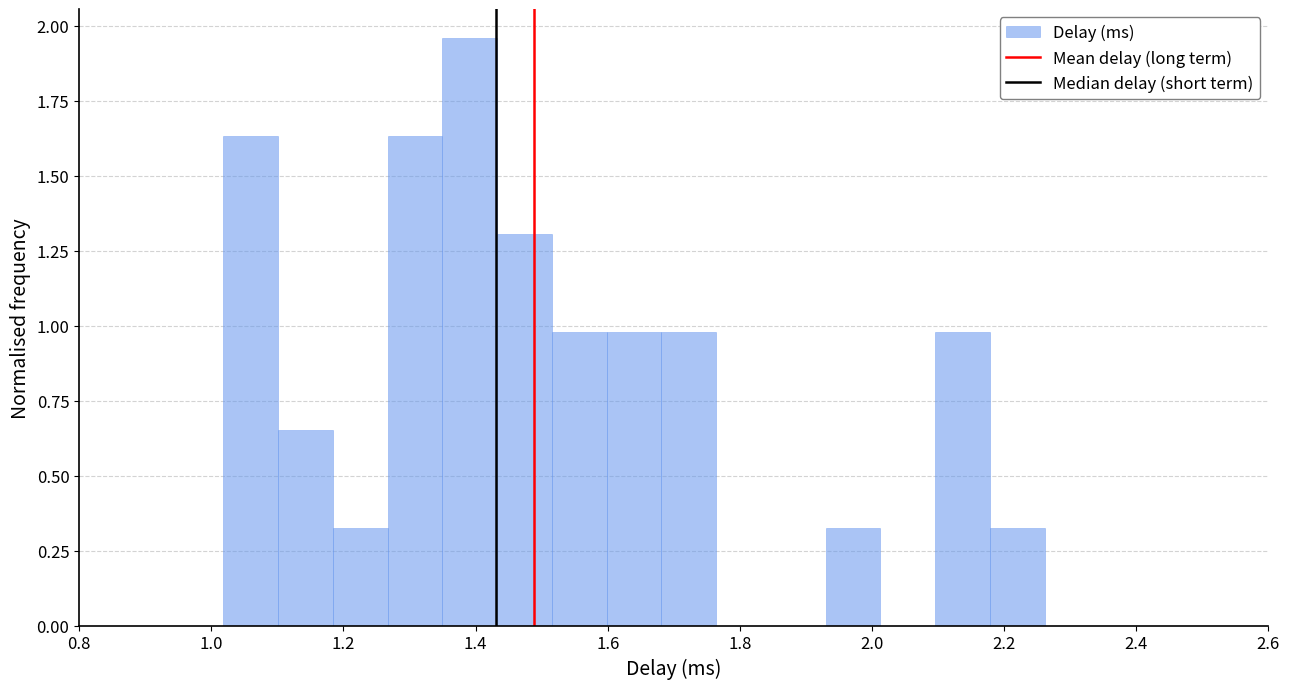

Reading left to right, list every bar in this chart as the range it spans on the x-axis followed by its height. Neither the bar edges nor the heights are printed on the chart, so give them approximately, as read against the axes.

1.02 to 1.10: 1.65
1.10 to 1.18: 0.65
1.18 to 1.26: 0.35
1.26 to 1.34: 1.65
1.34 to 1.44: 1.95
1.44 to 1.52: 1.30
1.52 to 1.60: 1.00
1.60 to 1.68: 1.00
1.68 to 1.76: 1.00
1.76 to 1.84: 0
1.84 to 1.92: 0
1.92 to 2.02: 0.35
2.02 to 2.10: 0
2.10 to 2.18: 1.00
2.18 to 2.26: 0.35